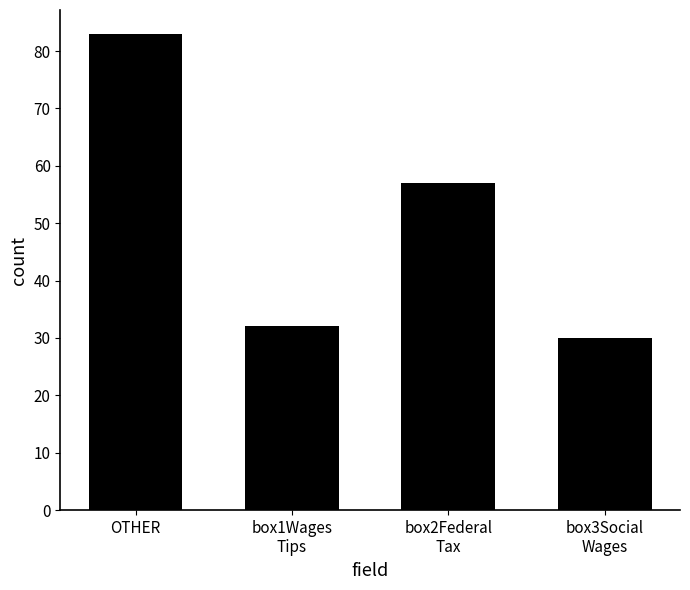

What is the ratio of the value at OTHER to the value at box2Federal
Tax?

1.5